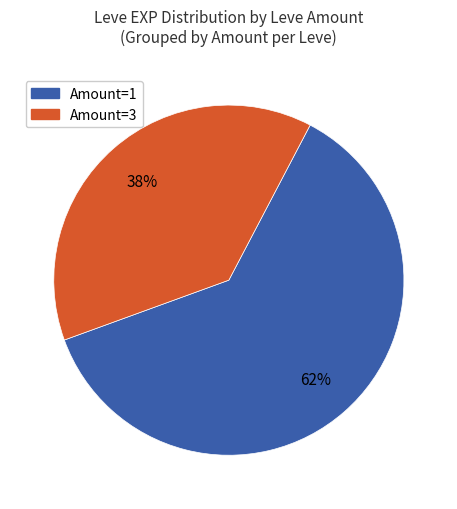

Is there a majority slice in this chart?

Yes